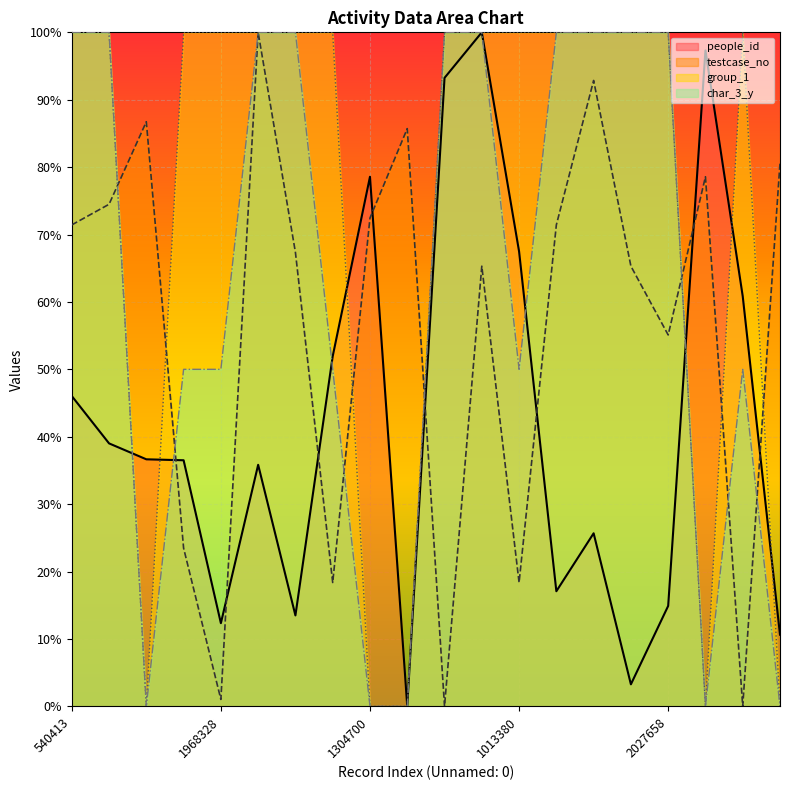

What are all the series names shown in the legend?

people_id, testcase_no, group_1, char_3_y